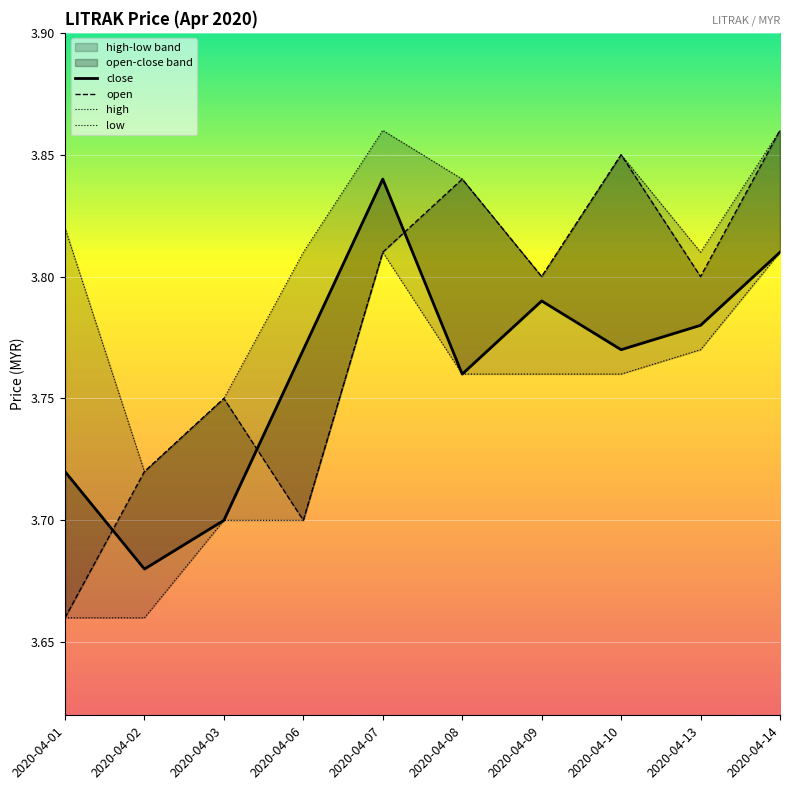

Reading left to right, transcribe all the data shown in this chart.

close: 3.7	3.7	3.7	3.8	3.8	3.8	3.8	3.8	3.8	3.8
open: 3.7	3.7	3.8	3.7	3.8	3.8	3.8	3.9	3.8	3.9
high: 3.8	3.7	3.8	3.8	3.9	3.8	3.8	3.9	3.8	3.9
low: 3.7	3.7	3.7	3.7	3.8	3.8	3.8	3.8	3.8	3.8